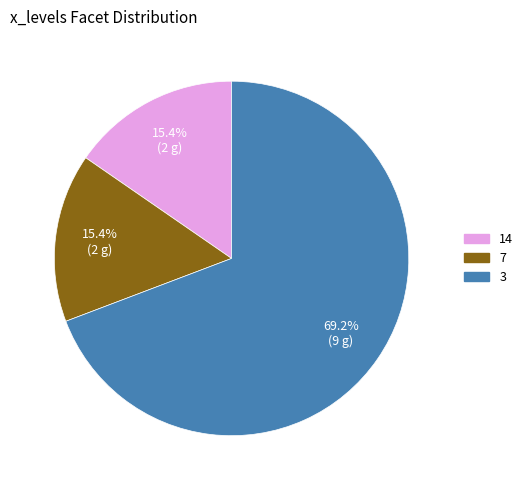

What percentage is the 3 slice, to the nearest percent?

69%